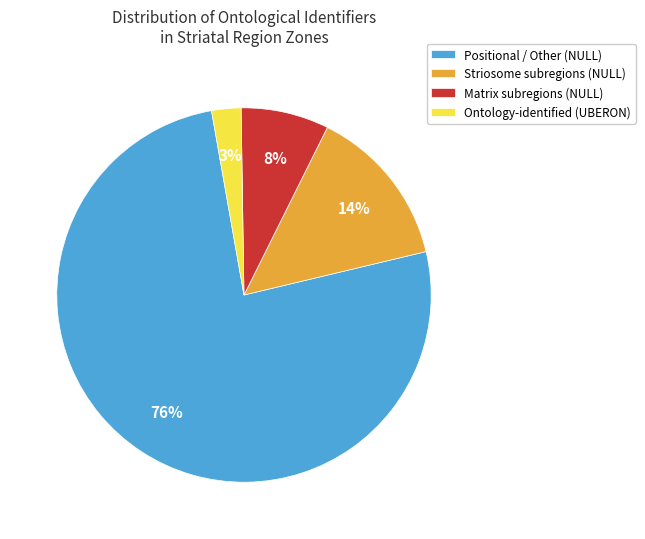

To the nearest percent, what percentage of the pie is Striosome subregions (NULL)?

14%